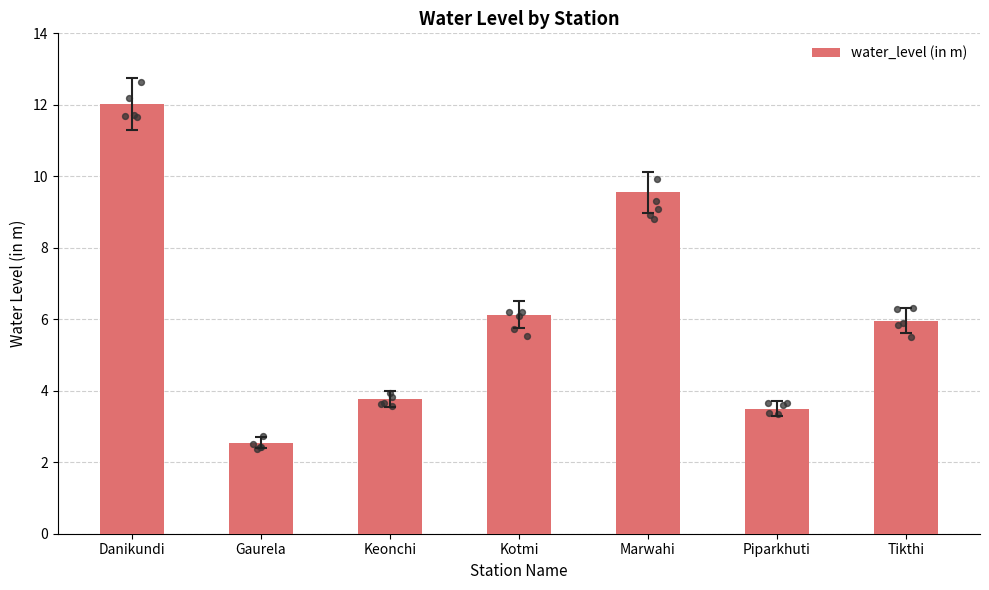

What is the change in value from Kotmi to Tikthi?

-0.2